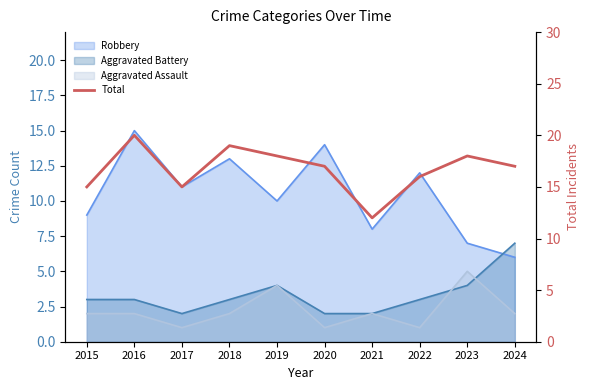

Is it true that the value at 2017 is 15?

True